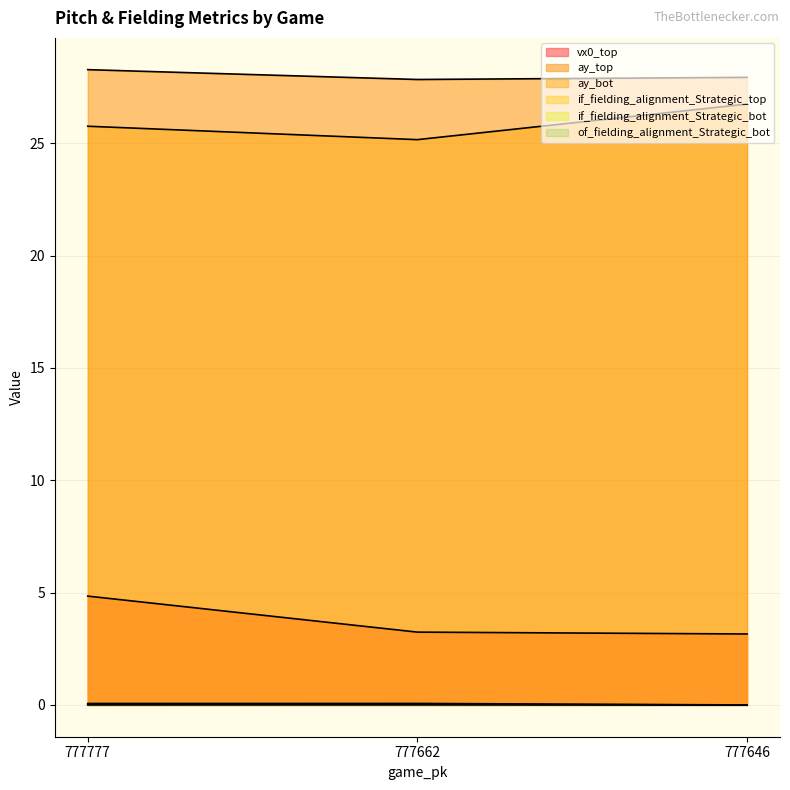

Reading left to right, transcribe all the data shown in this chart.

vx0_top: 4.8	3.2	3.2
ay_top: 28.3	27.8	27.9
ay_bot: 25.8	25.2	26.7
if_fielding_alignment_Strategic_top: 0.1	0.1	0.0
if_fielding_alignment_Strategic_bot: 0.0	0.0	0.0
of_fielding_alignment_Strategic_bot: 0.0	0.0	0.0